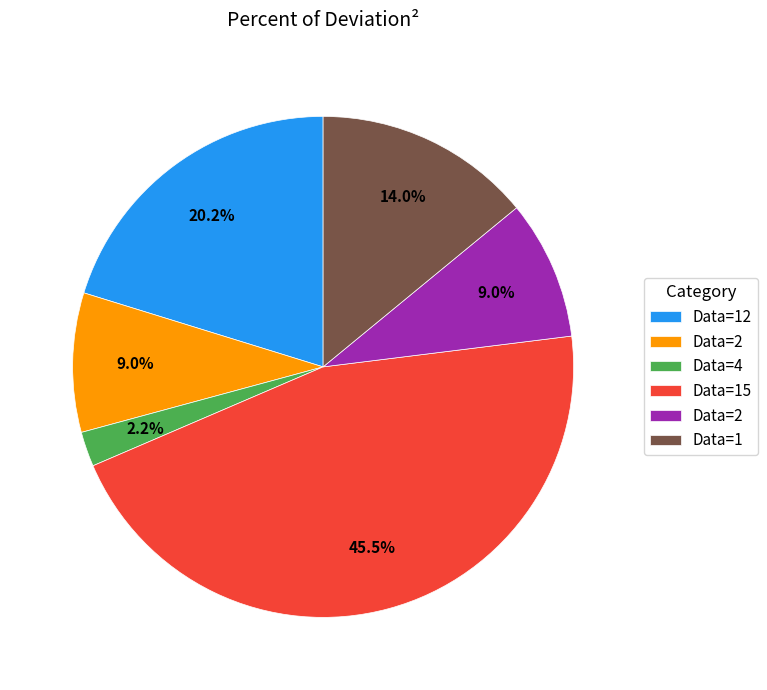

To the nearest percent, what is the difference between the largest and smallest slice percentages?

43%